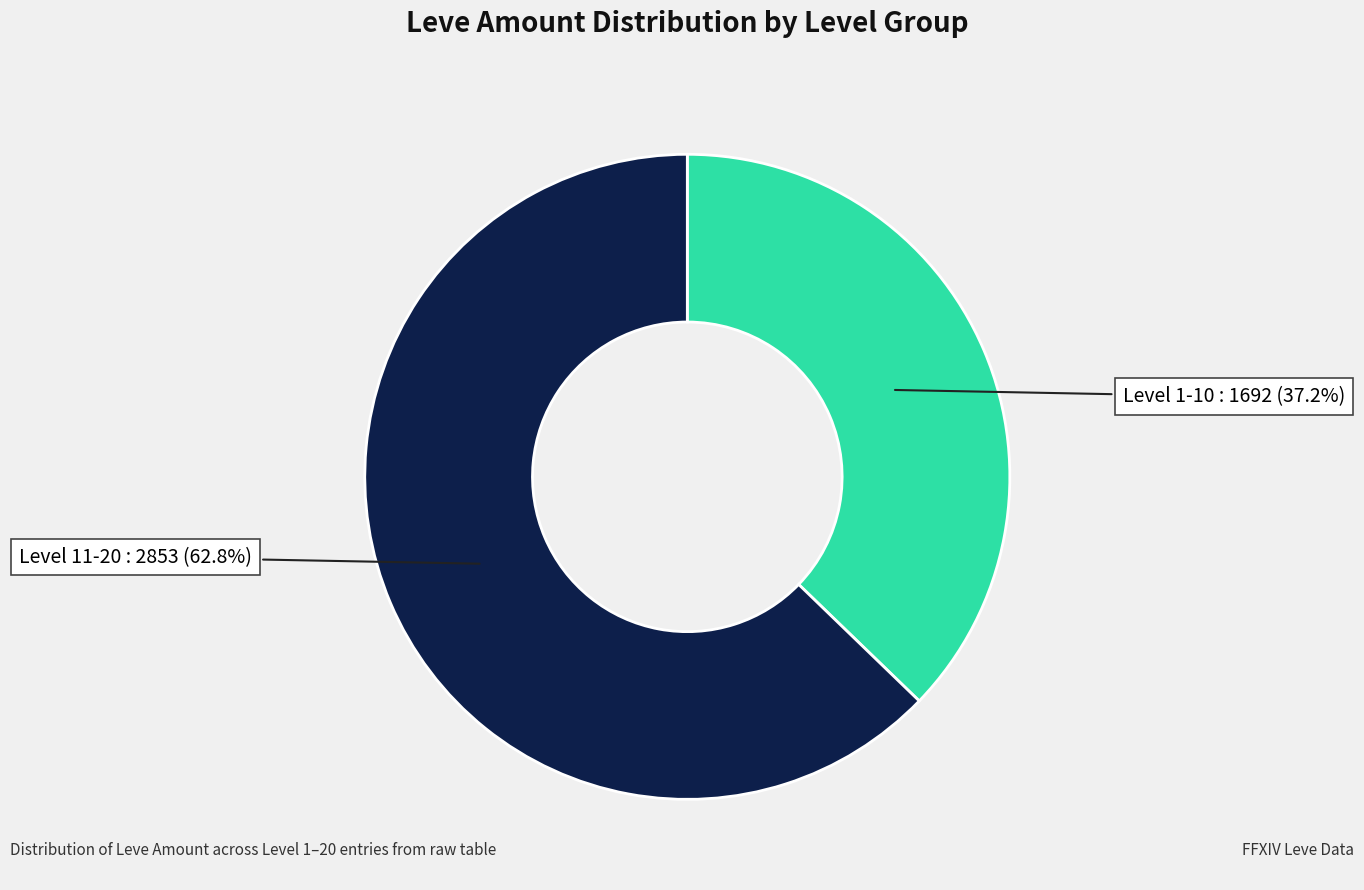

Does any single category account for the majority?

Yes